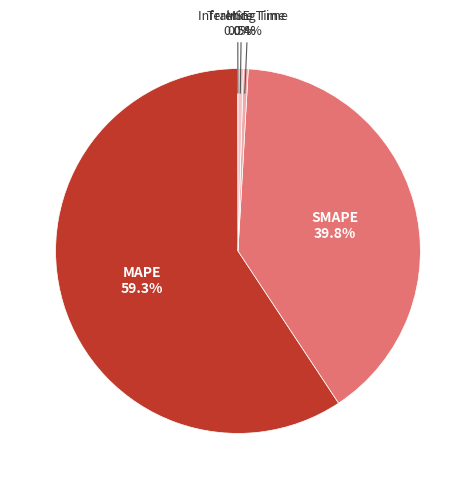

What percentage is NOT represented by Training Time?

99.6%